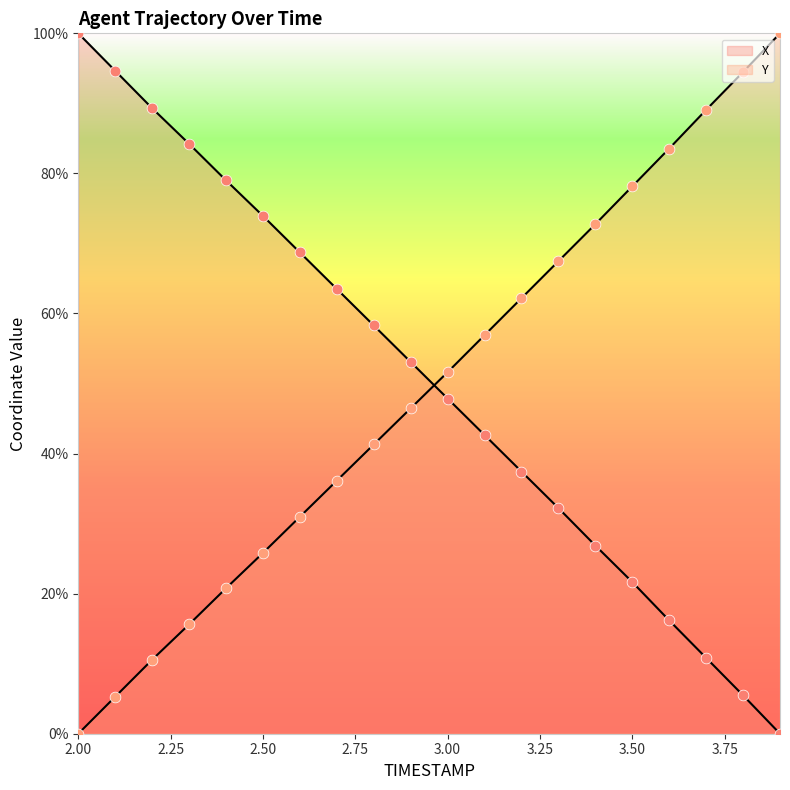

Which series has the largest total across all categories?

X